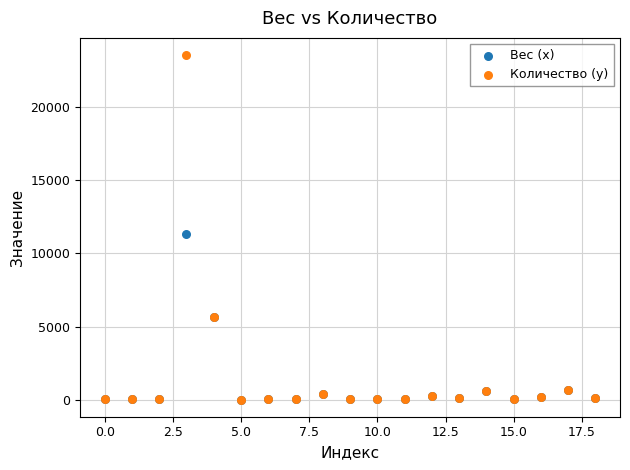

What are all the series names shown in the legend?

Вес (x), Количество (y)